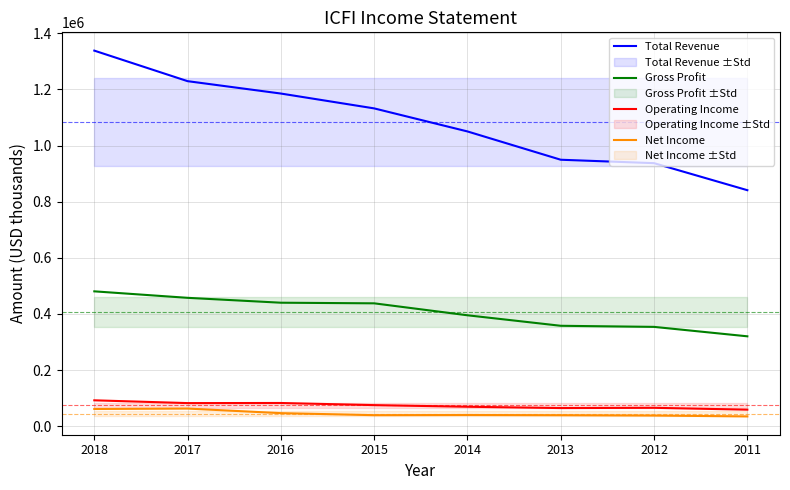

How many values in the Total Revenue series are below 1132200?

4